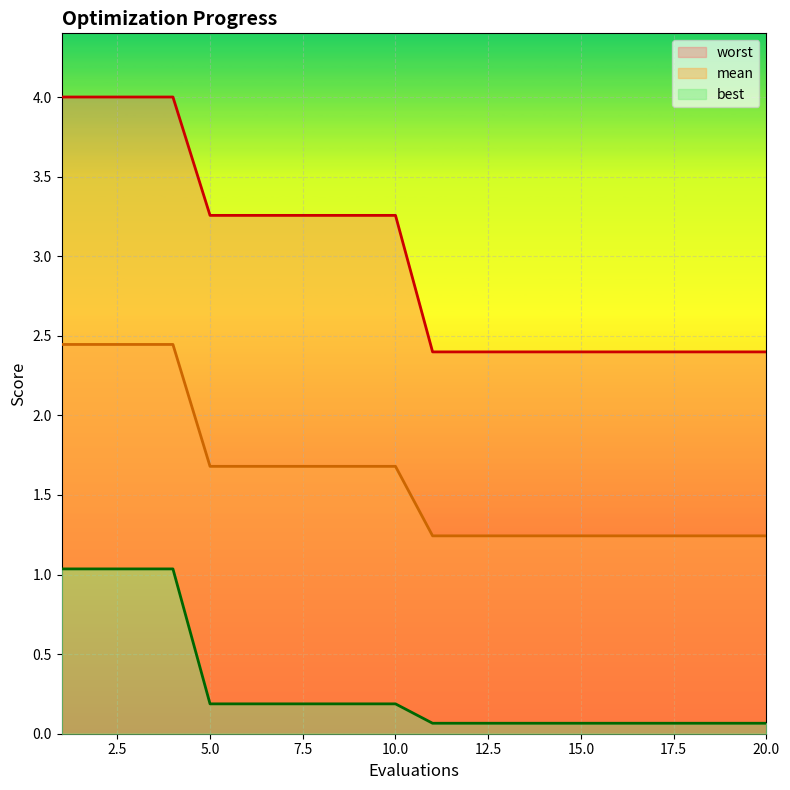

Which series has the widest spread of values?

worst